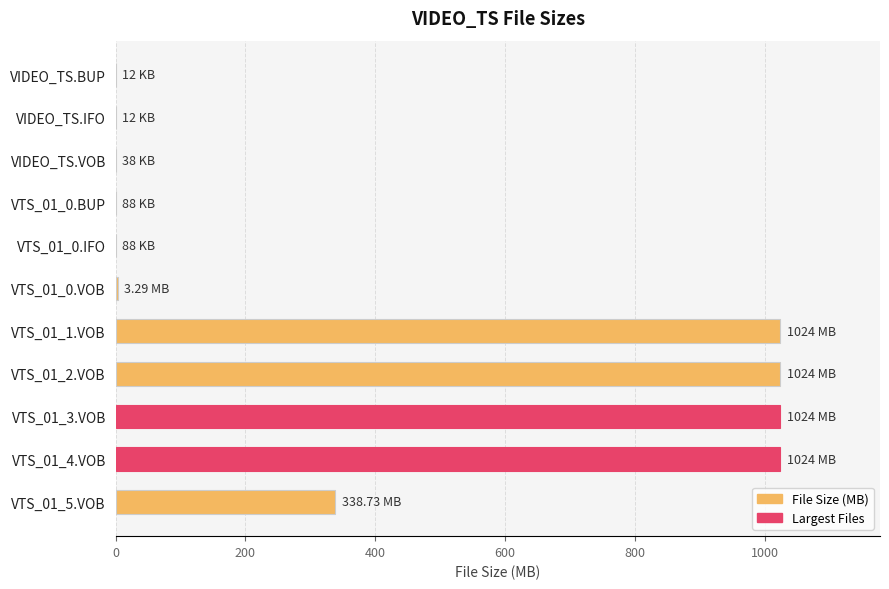

What is the sum of all values?

4438.3